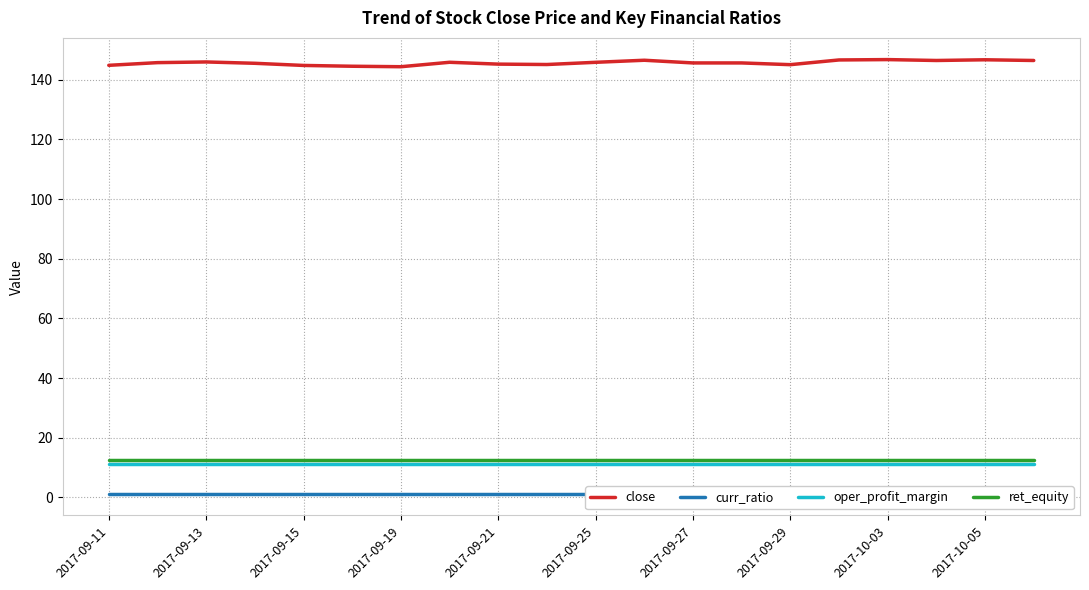

What is the approximate value of oper_profit_margin at 2017-09-29?

11.1